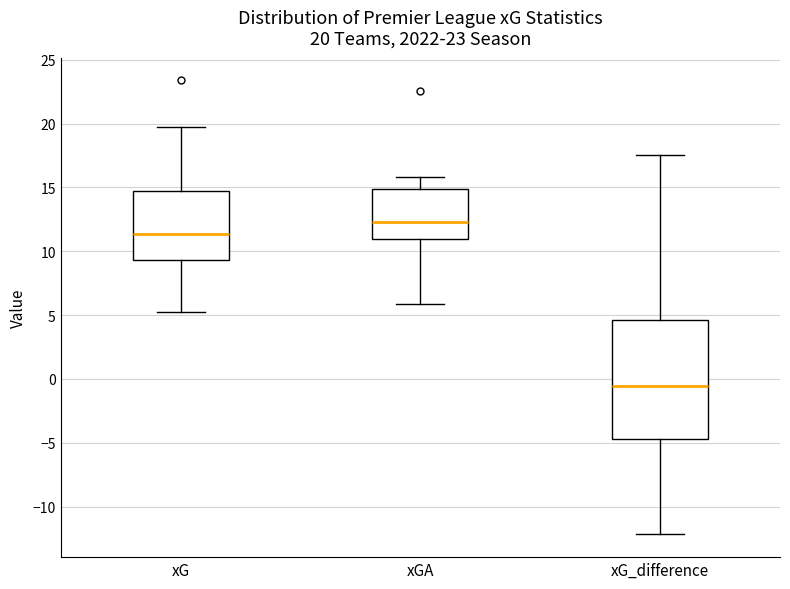

Which box is the tallest, from its lower edge to its upper edge?

xG_difference